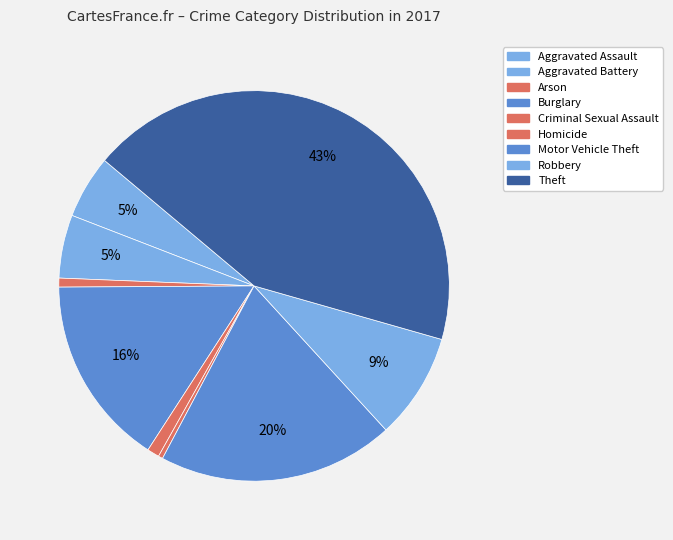

Is it true that Robbery is 1% of the pie?

False